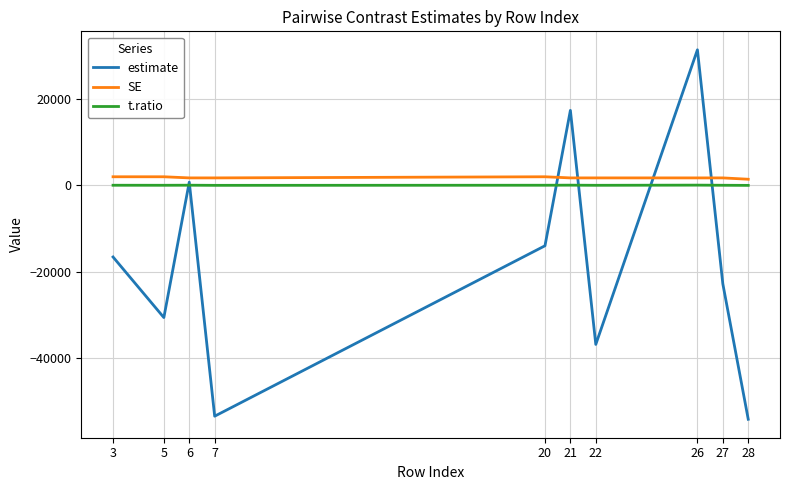

Is the value of estimate at 7 greater than the value of SE at 21?

No